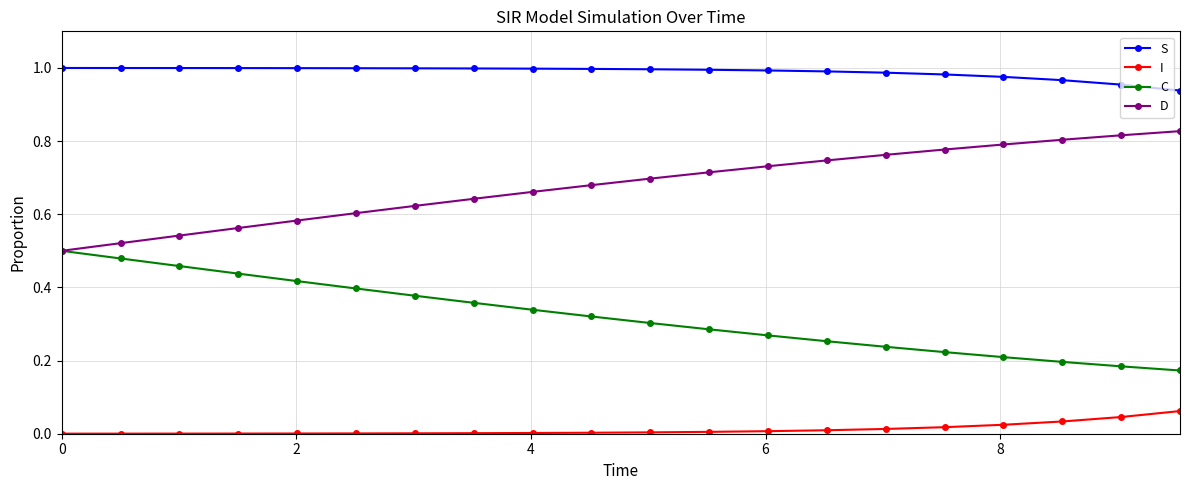

Rank the series by their maximum value, from lowest to highest.

I, C, D, S